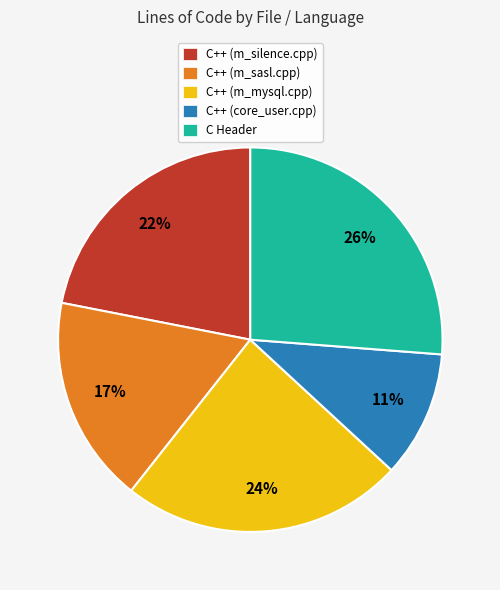

Which has a higher value, C++ (m_sasl.cpp) or C++ (core_user.cpp)?

C++ (m_sasl.cpp)